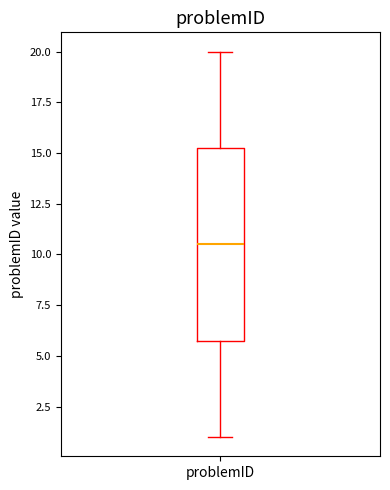

Where does the lower whisker of the box for problemID end on the y-axis? The values are not printed on the chart, so give them approximately, as read against the axis.

1.0